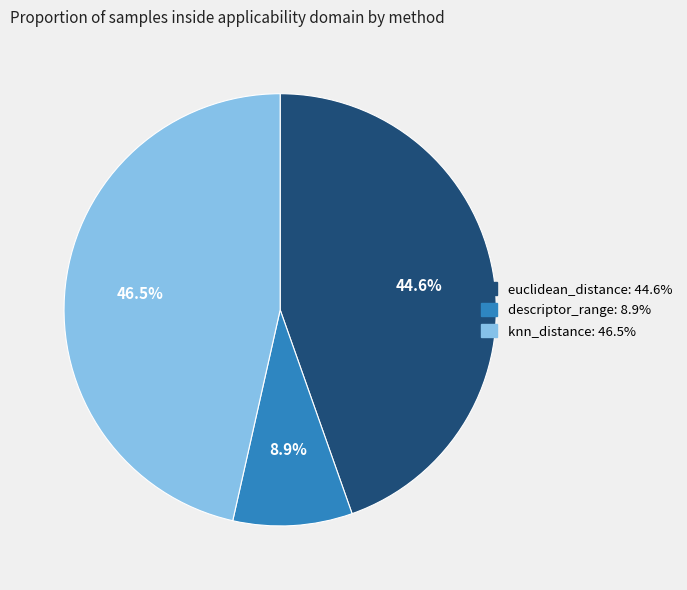

Rank the categories by value from highest to lowest.

knn_distance, euclidean_distance, descriptor_range